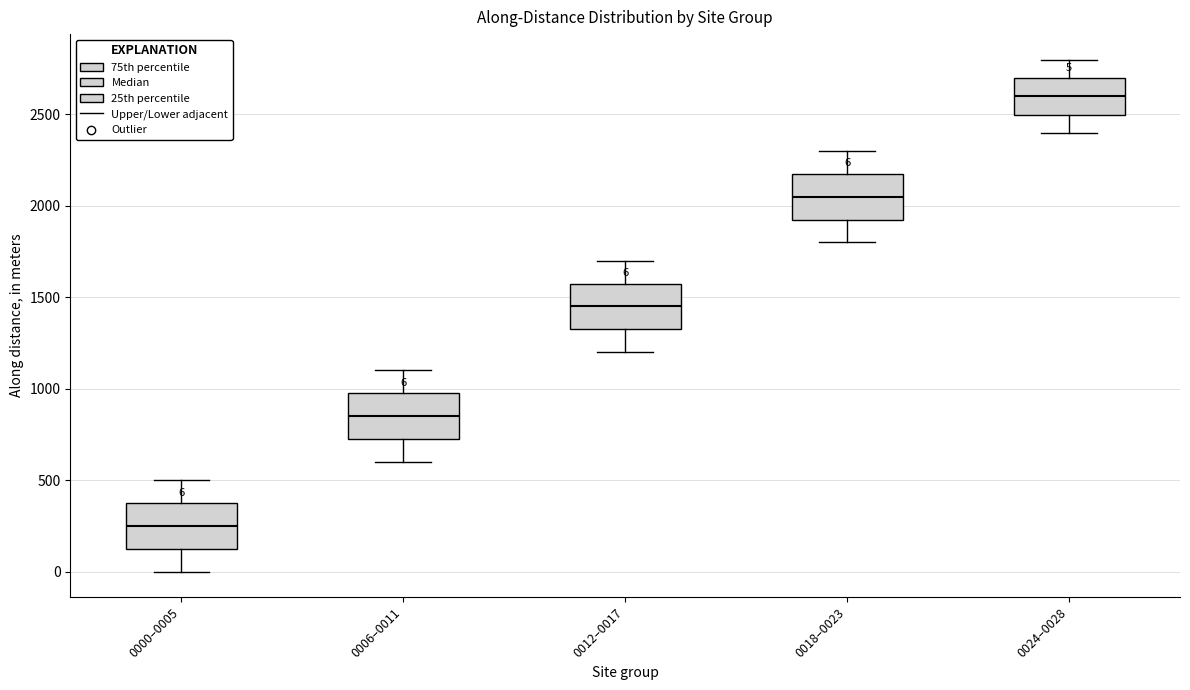

Which box has the lowest median line?

0000–0005